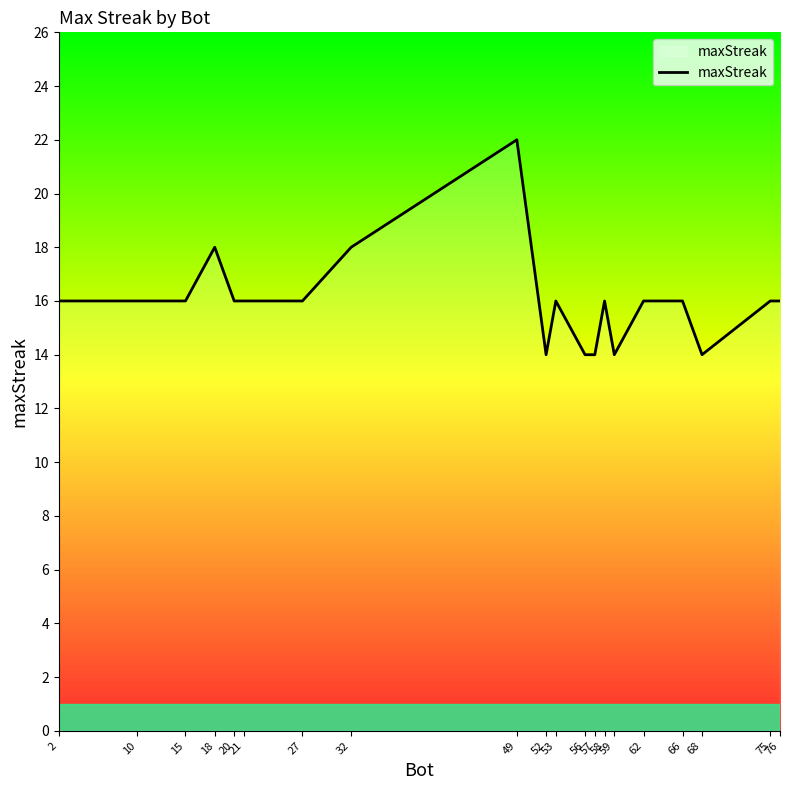

What is the smallest value displayed?

14